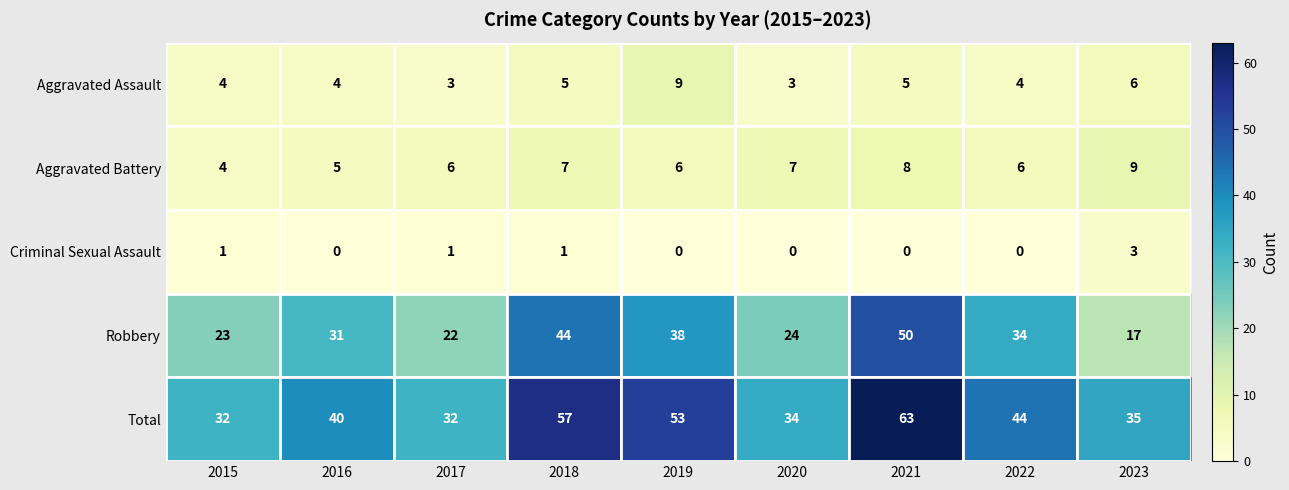

What is the difference between the highest and lowest values at 2019?

53